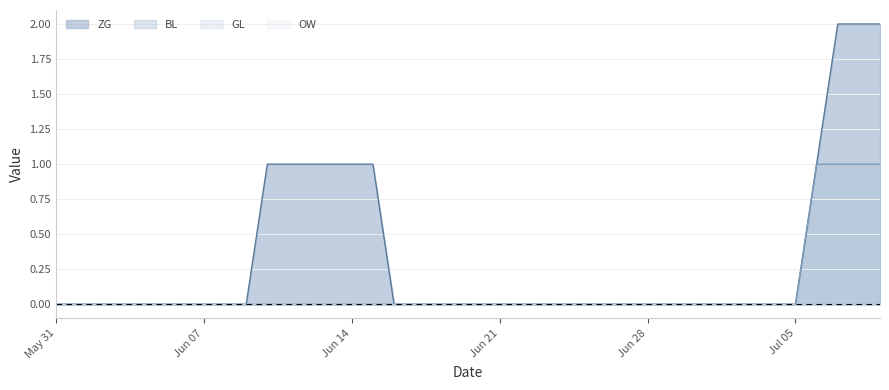

How many lines are shown in the chart?

4